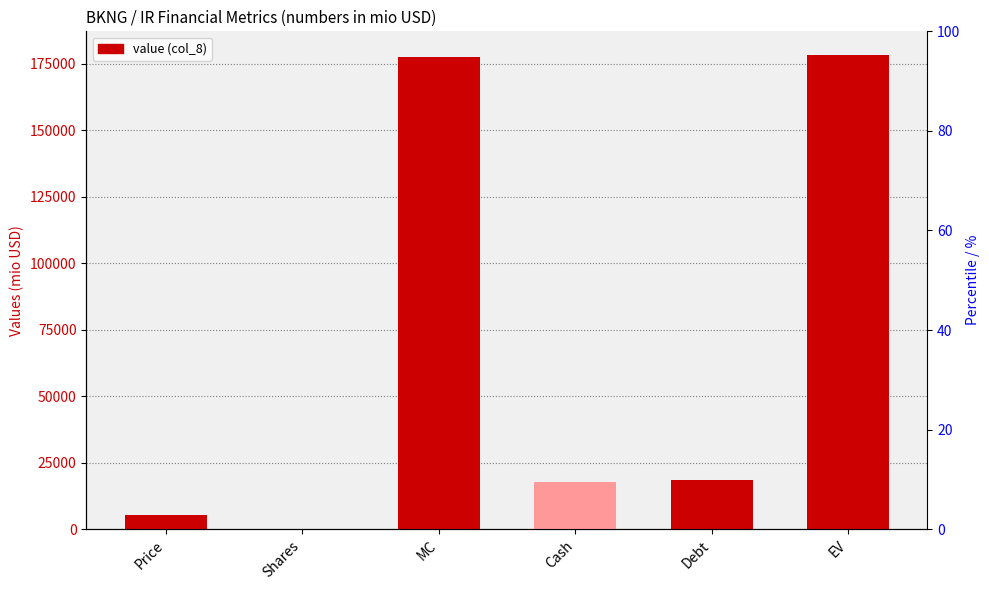

What is the label of the 3rd bar from the right?

Cash